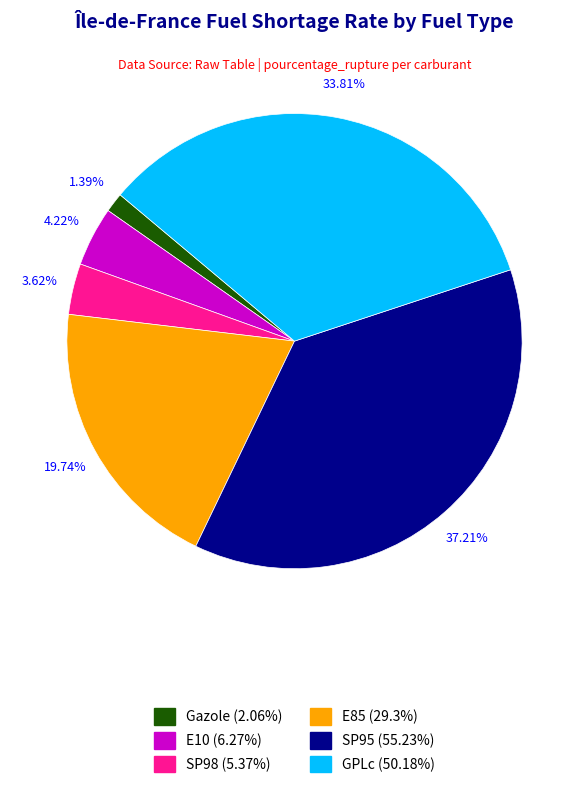

How many segments does this pie chart have?

6